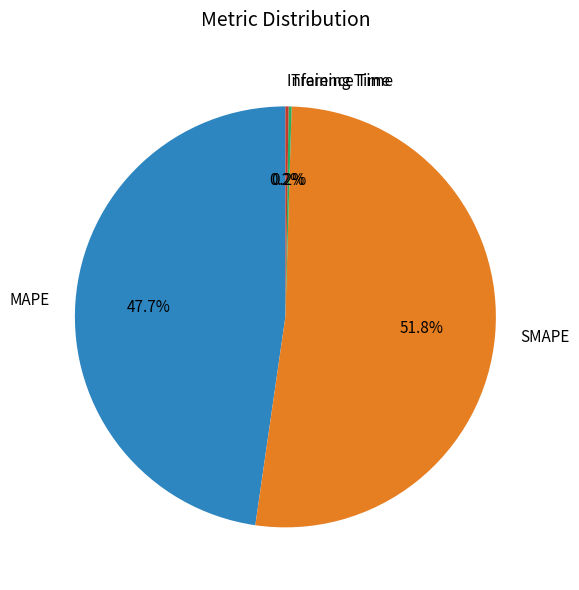

Between MAPE and SMAPE, which is larger?

SMAPE